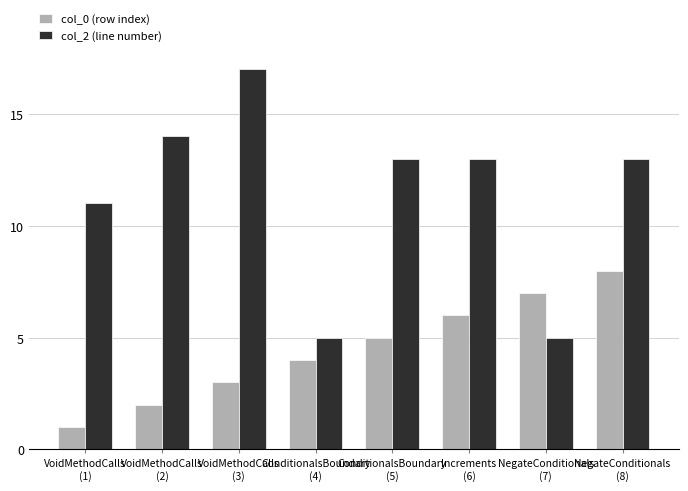

What position from the left is VoidMethodCalls
(3)?

3